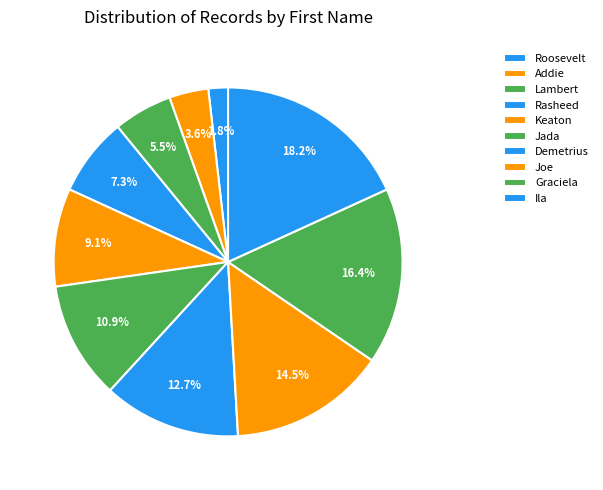

To the nearest percent, what portion does Demetrius represent?

13%